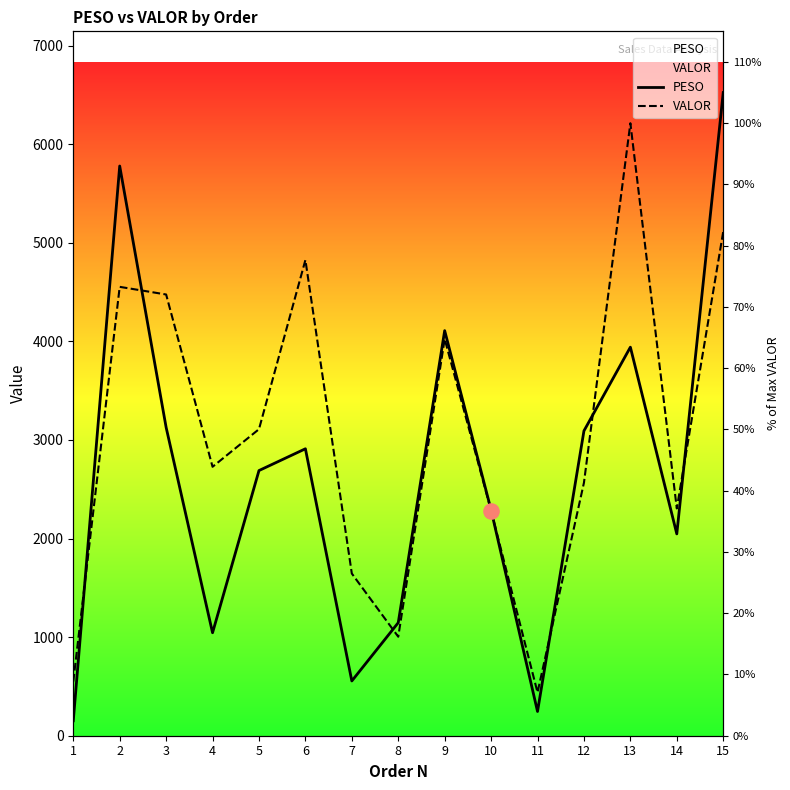

At how many categories does at least one series exceed 4564?

4